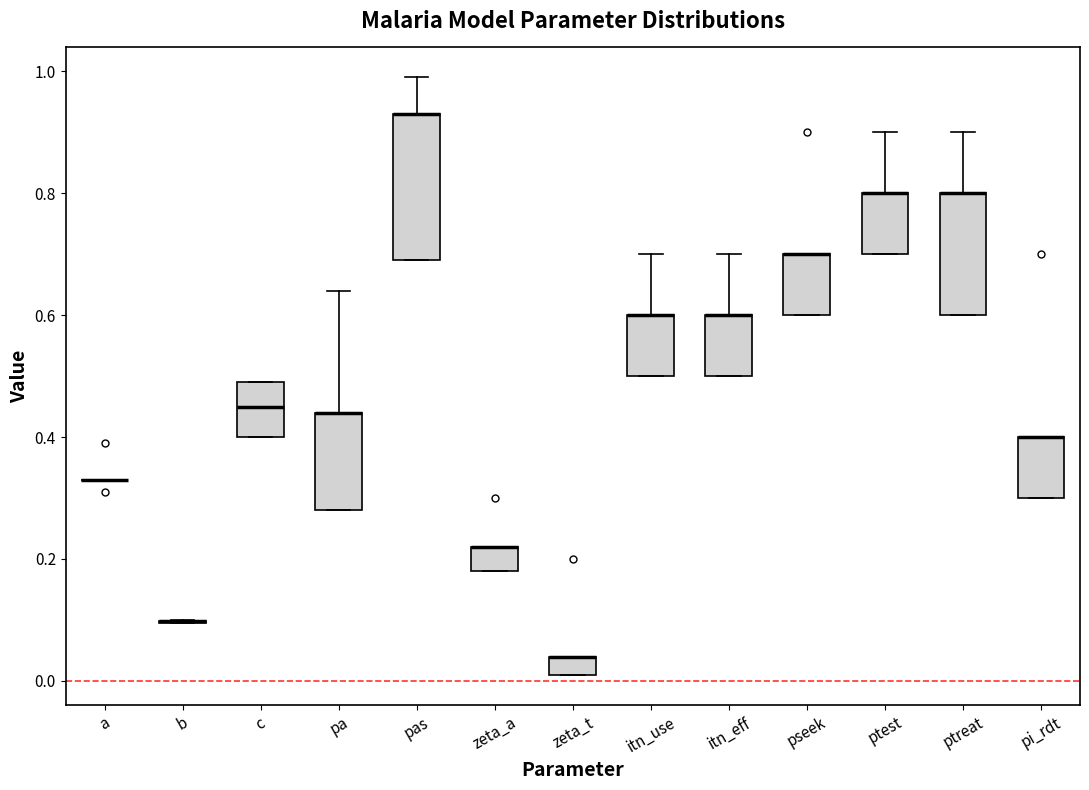

Reading left to right, read every box against the y-axis: the position of its median line, the range the box covers, and the ends of its whiskers. The values are not printed on the chart, so give them approximately, as read against the axis.

a: box collapsed to a line at 0.34, whiskers 0.34 to 0.34
b: box collapsed to a line at 0.10, whiskers 0.10 to 0.10
c: median 0.46, box 0.40 to 0.50, whiskers 0.40 to 0.50
pa: median 0.44 (drawn on the box's upper edge), box 0.28 to 0.44, whiskers 0.28 to 0.64
pas: median 0.94 (drawn on the box's upper edge), box 0.70 to 0.94, whiskers 0.70 to 1.00
zeta_a: median 0.22 (drawn on the box's upper edge), box 0.18 to 0.22, whiskers 0.18 to 0.22
zeta_t: median 0.04 (drawn on the box's upper edge), box 0.02 to 0.04, whiskers 0.02 to 0.04
itn_use: median 0.60 (drawn on the box's upper edge), box 0.50 to 0.60, whiskers 0.50 to 0.70
itn_eff: median 0.60 (drawn on the box's upper edge), box 0.50 to 0.60, whiskers 0.50 to 0.70
pseek: median 0.70 (drawn on the box's upper edge), box 0.60 to 0.70, whiskers 0.60 to 0.70
ptest: median 0.80 (drawn on the box's upper edge), box 0.70 to 0.80, whiskers 0.70 to 0.90
ptreat: median 0.80 (drawn on the box's upper edge), box 0.60 to 0.80, whiskers 0.60 to 0.90
pi_rdt: median 0.40 (drawn on the box's upper edge), box 0.30 to 0.40, whiskers 0.30 to 0.40